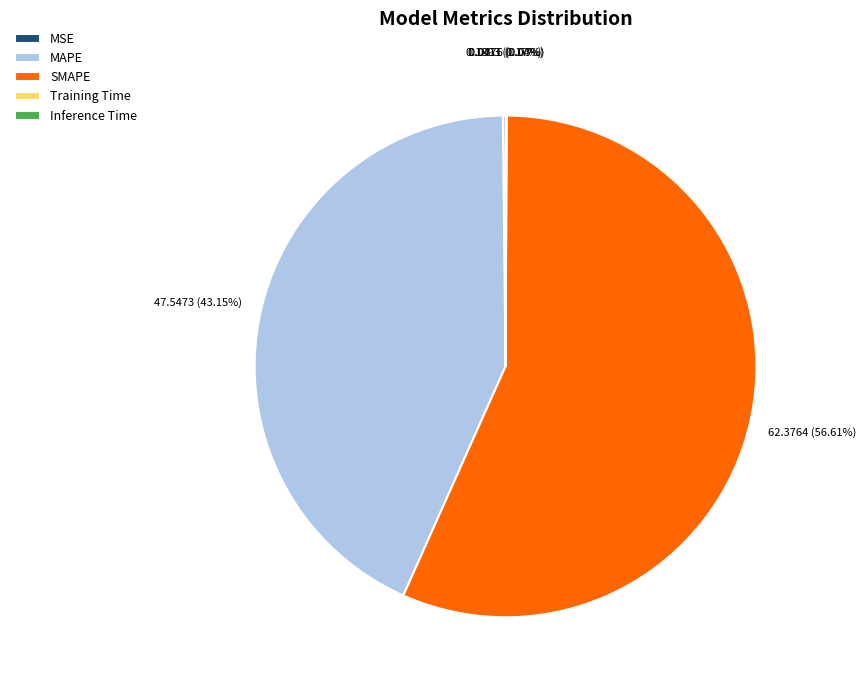

Is there a majority slice in this chart?

Yes